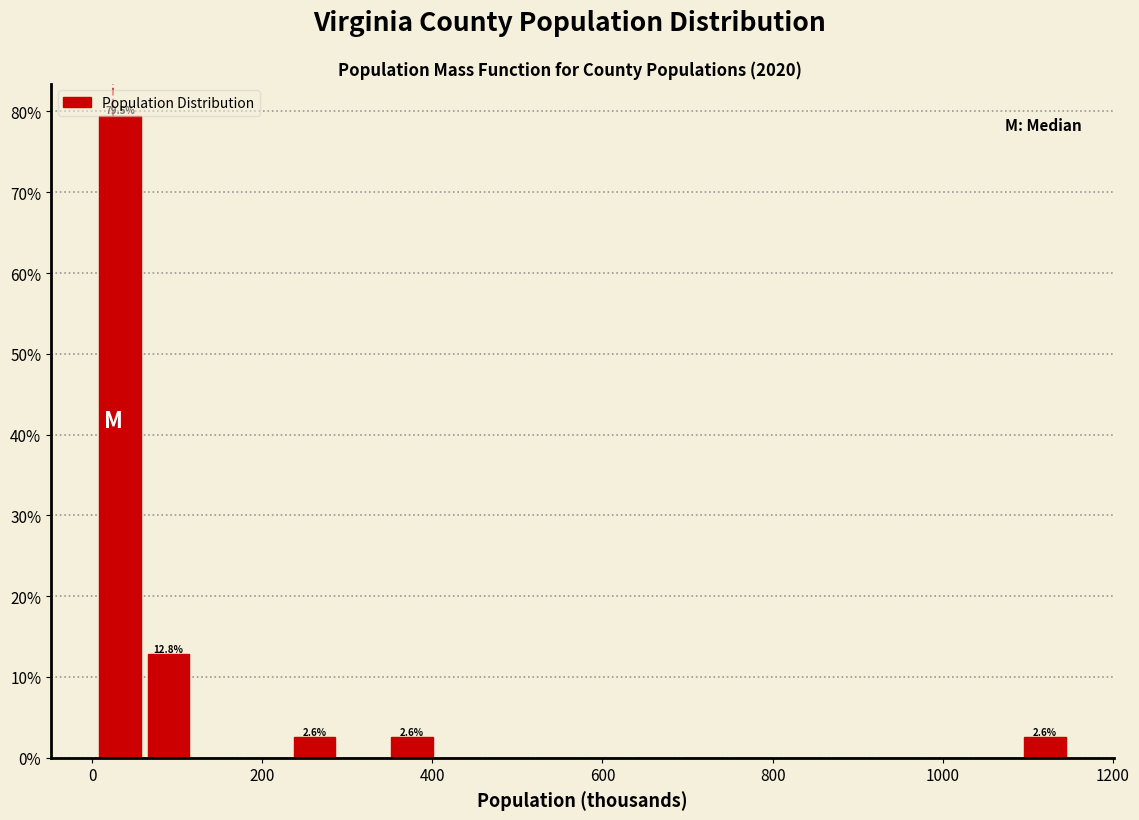

Around what value on the x-axis is the tallest bar? Give the approximate position of its centre, as read against the axis.

40